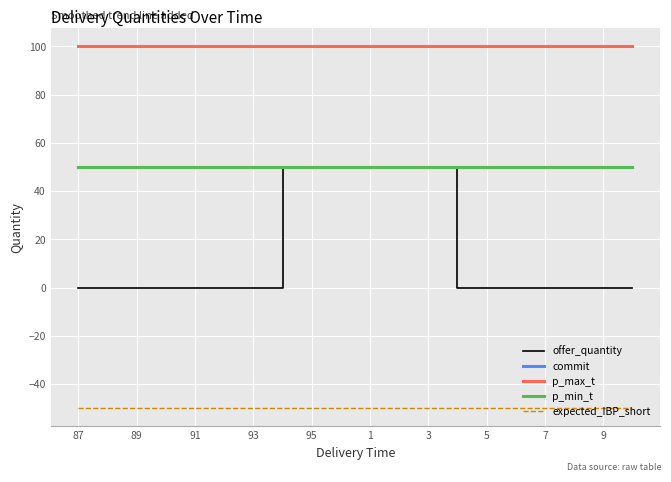

At how many categories does at least one series exceed 71?

20